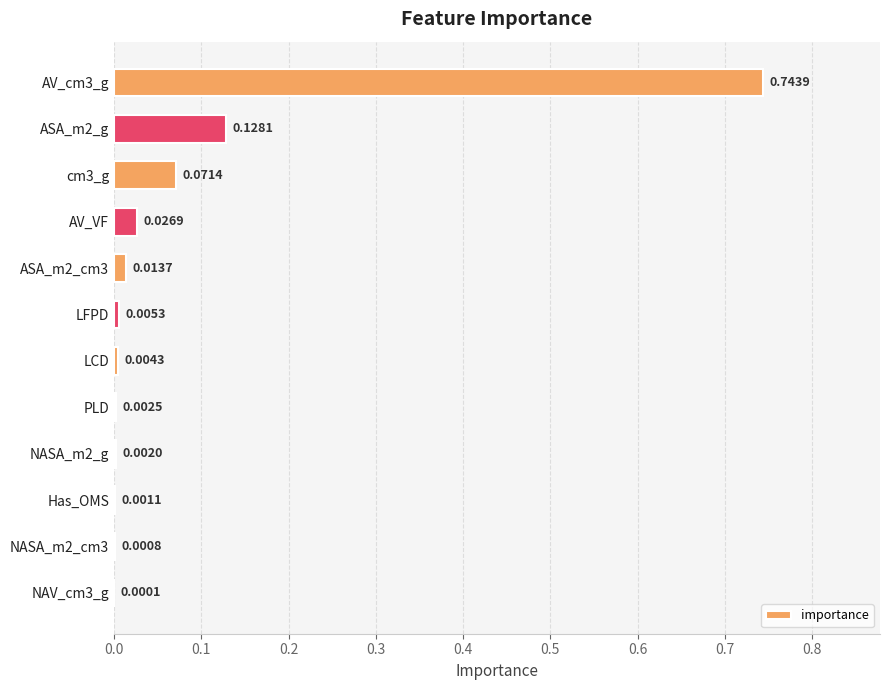

What is the sum of all values?

1.0